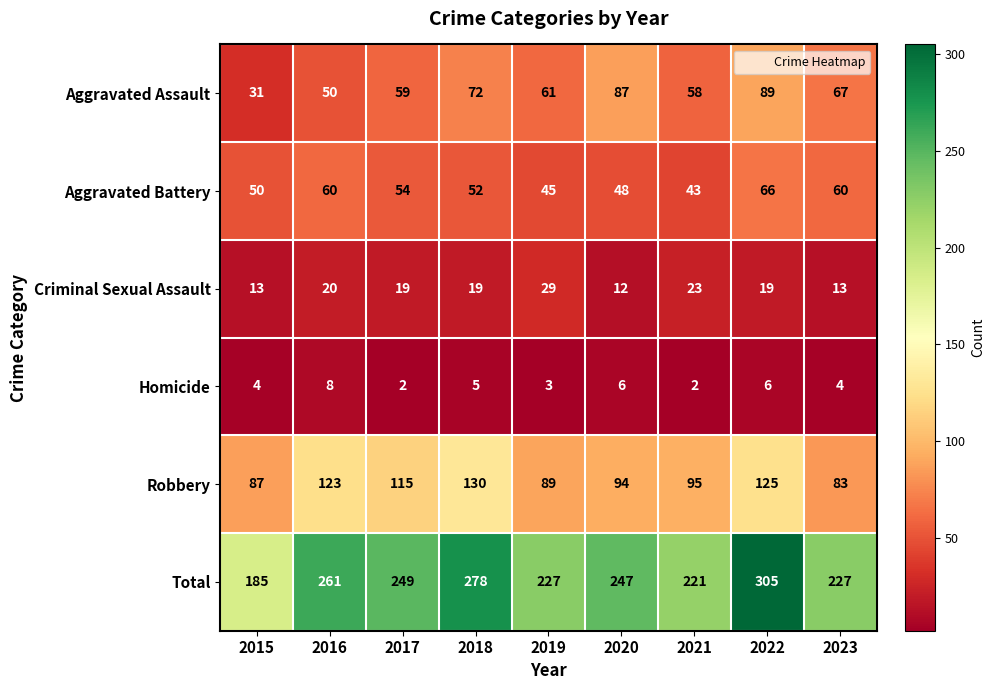

What is the minimum value shown in the chart?

2